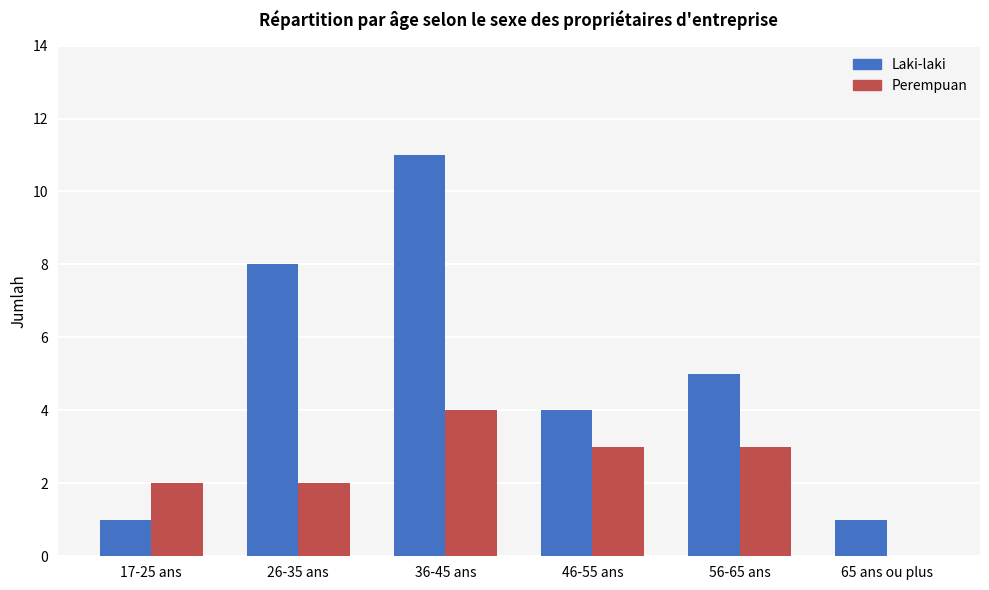

Is it true that Perempuan equals 5 at 46-55 ans?

False